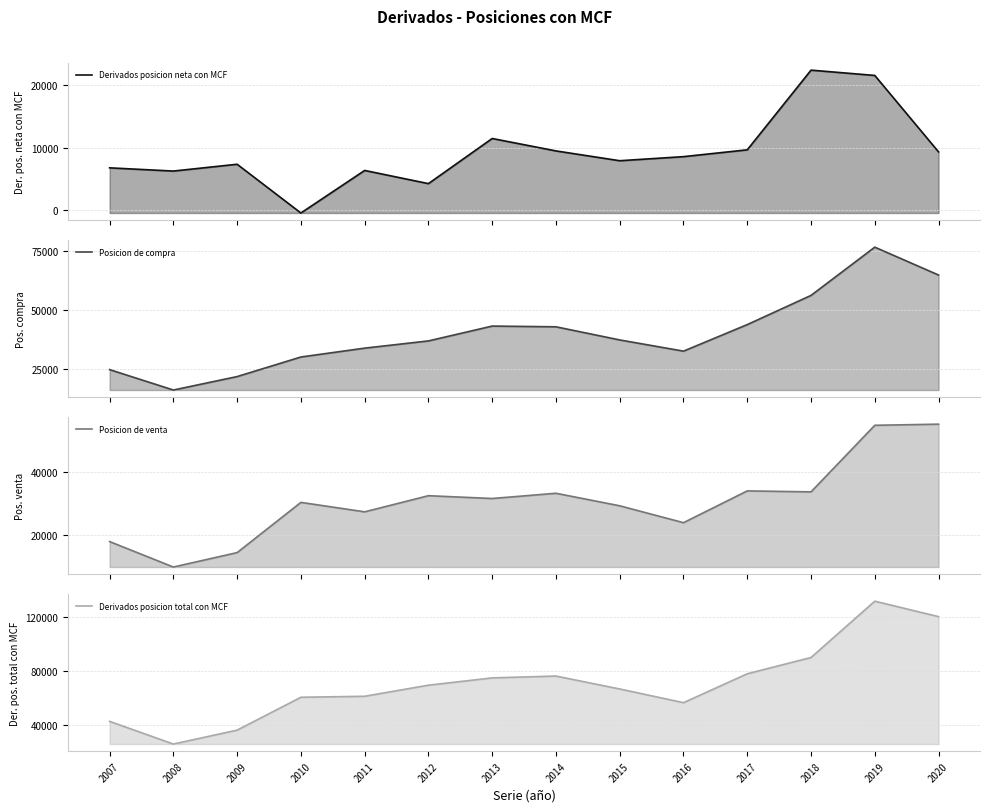

What is the approximate value of Derivados posicion neta con MCF at 2018?

22357